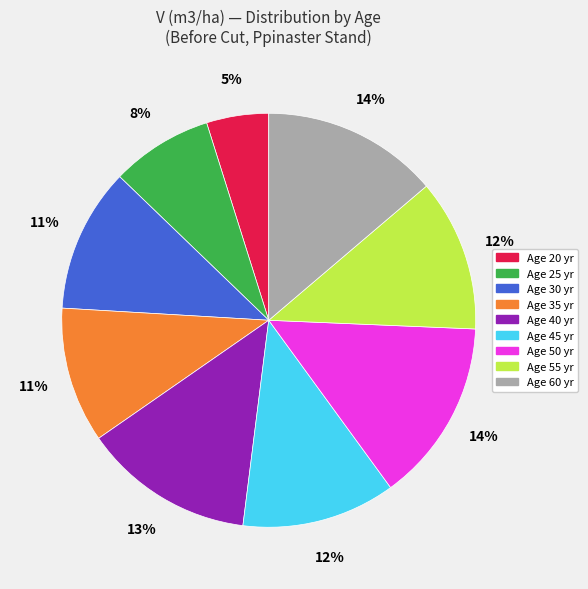

To the nearest percent, what is the difference between the largest and smallest slice percentages?

9%